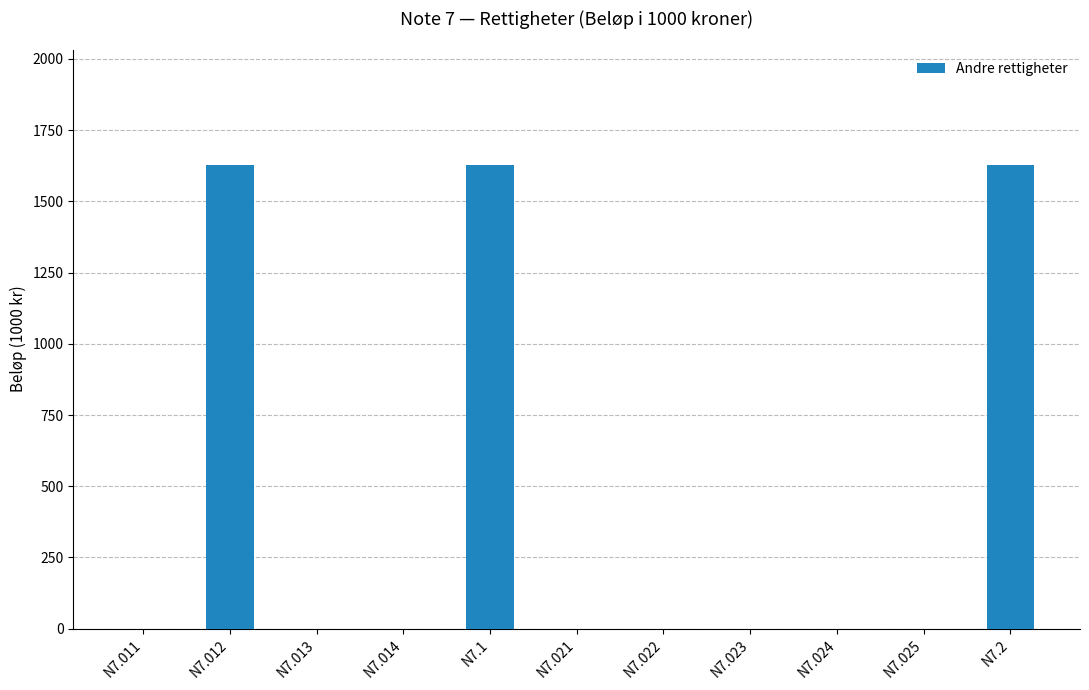

Is it true that the value at N7.013 is 817.7?

False